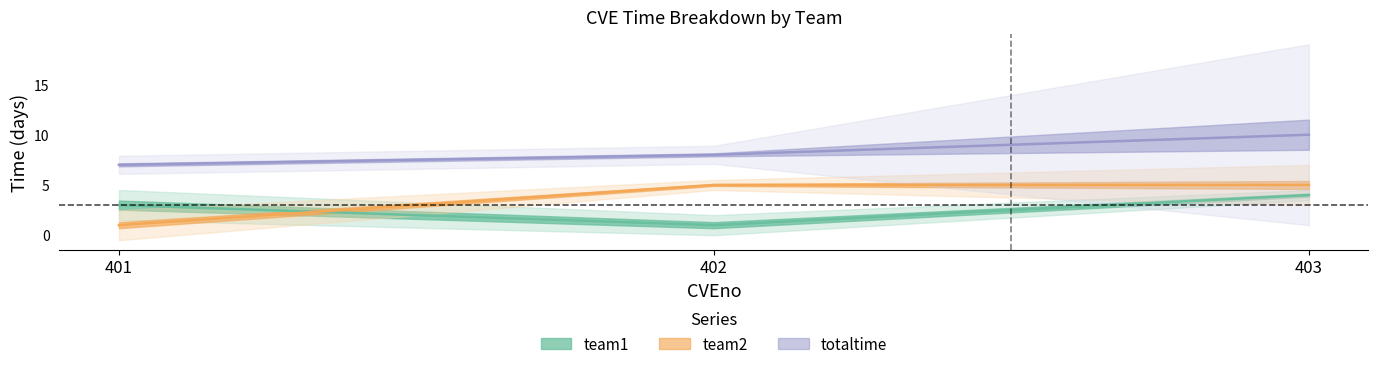

The value of team2 at 401 is 1. True or false?

True